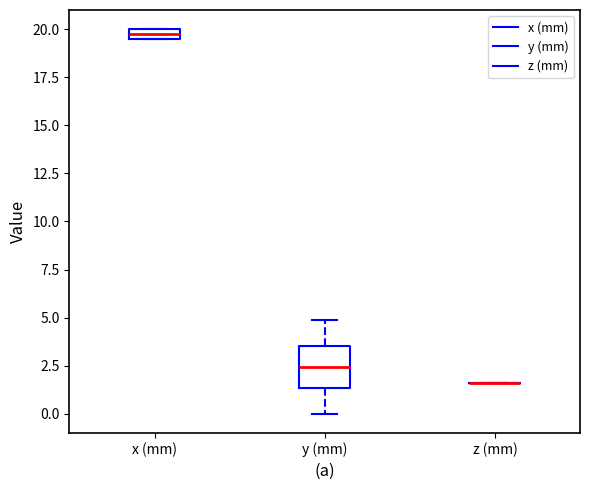

Which box is the tallest, from its lower edge to its upper edge?

y (mm)